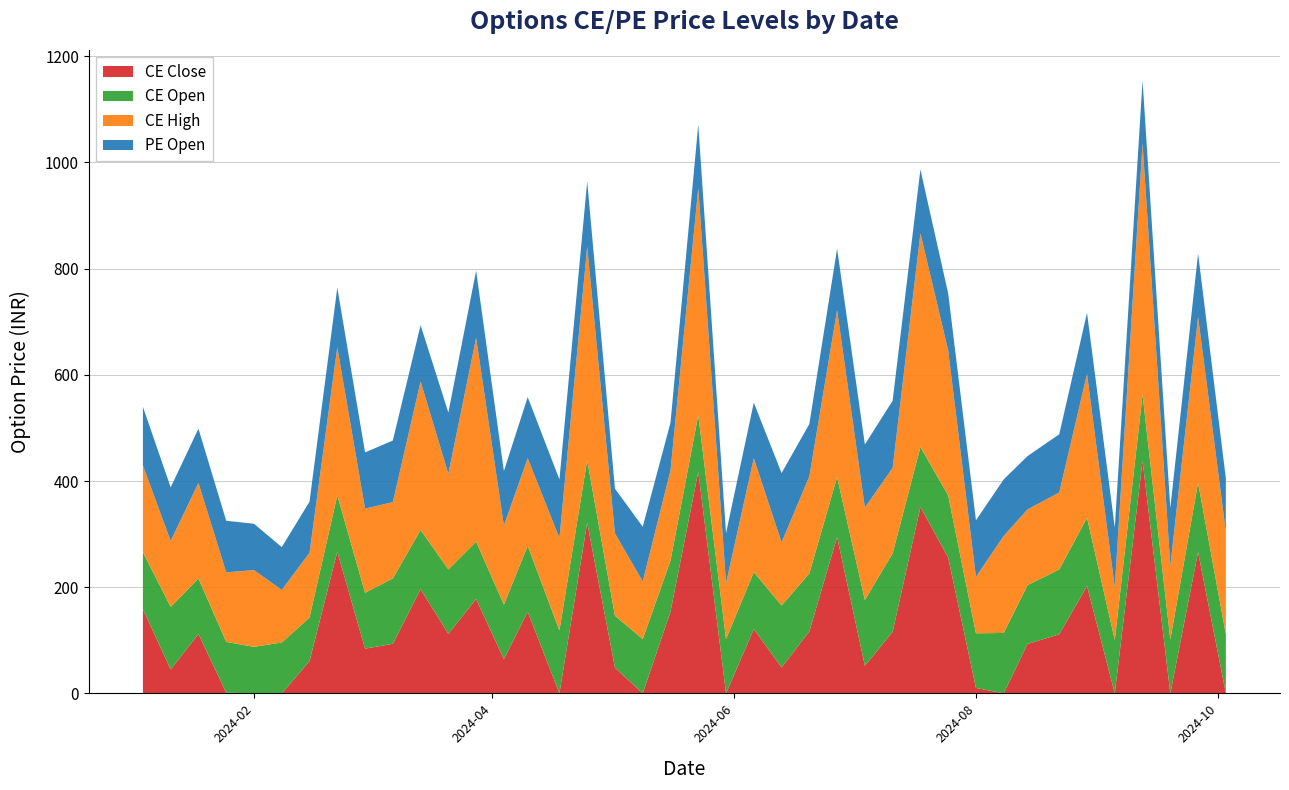

Reading right to left, what are all the values shown in this chart?

CE Close: 0.1	266.1	0.1	438.1	0.1	202.2	111.3	93.2	0.1	10.2	256.0	351.1	116.1	52.1	294.6	116.8	49.0	121.2	0.1	417.4	154.1	0.1	48.5	321.6	0.1	153.8	64.5	177.8	112.2	196.2	93.5	84.2	266.9	60.8	0.1	0.1	1.4	111.9	45.1	158.6
CE Open: 111.3	130.8	101.4	124.5	100.5	128.6	122.2	110.7	113.7	103.0	117.0	113.0	147.8	123.8	112.8	109.2	116.6	107.3	102.2	106.7	96.0	102.2	97.7	117.5	118.5	124.4	102.6	108.0	121.3	111.6	123.1	105.3	106.3	82.0	95.8	87.6	95.6	104.5	117.8	107.3
CE High: 193.2	312.0	139.0	473.2	99.5	270.9	144.9	142.4	182.8	106.2	273.1	402.4	160.7	174.2	314.4	182.8	118.8	214.5	105.5	427.6	169.8	108.6	155.0	401.9	174.0	164.8	149.1	383.9	180.0	279.6	143.7	158.4	278.8	122.0	99.1	144.6	131.0	180.0	124.2	163.3
PE Open: 100.5	119.5	108.8	118.5	112.2	115.1	109.6	100.5	106.4	106.6	107.3	120.1	126.6	118.7	115.6	98.6	130.6	104.5	94.0	119.5	89.8	103.0	84.3	123.0	110.3	115.0	102.5	126.5	115.3	105.8	116.0	105.9	112.2	96.2	80.5	87.3	97.0	102.0	100.9	110.4